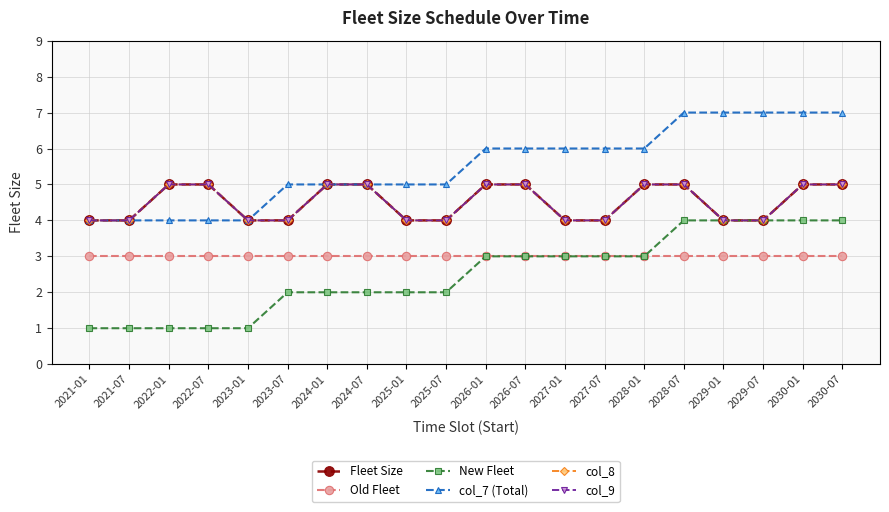

Between 2027-07 and 2028-01, which series saw the biggest shift?

Fleet Size